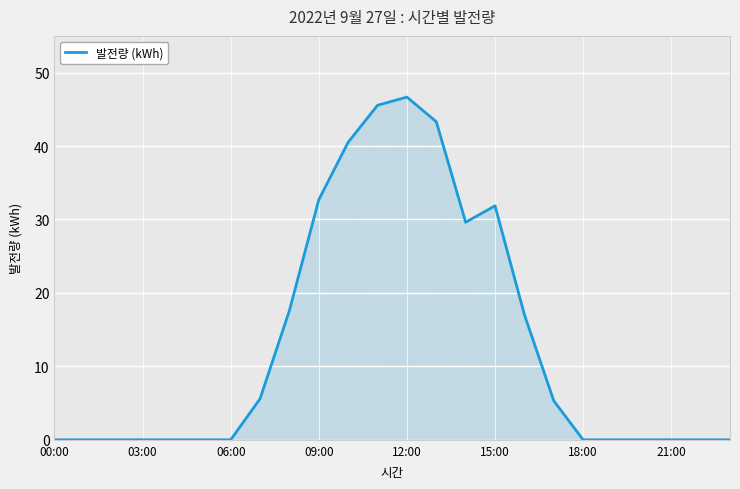

What is the greatest value displayed?

46.7